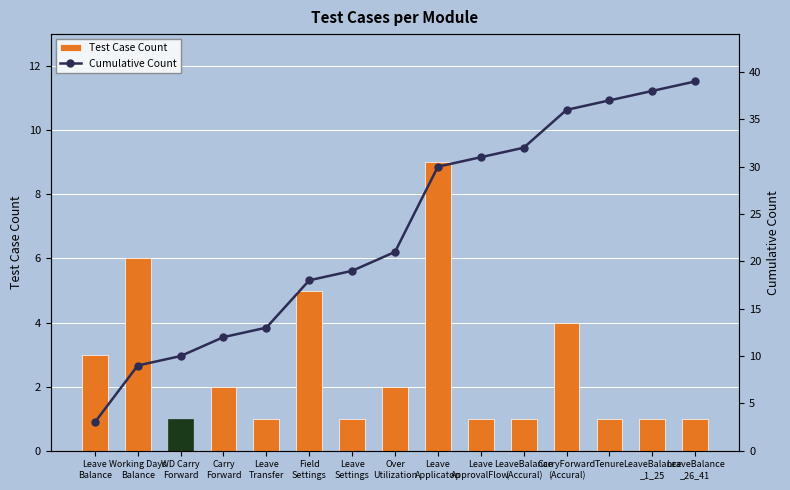

How many values in the Cumulative Count series exceed 21?

7